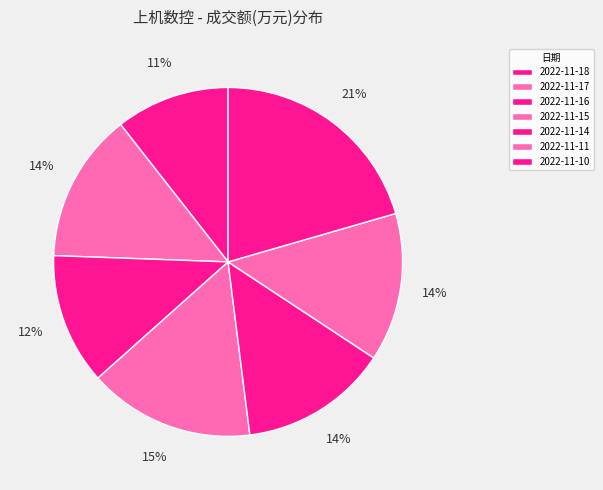

How many slices are in this pie chart?

7